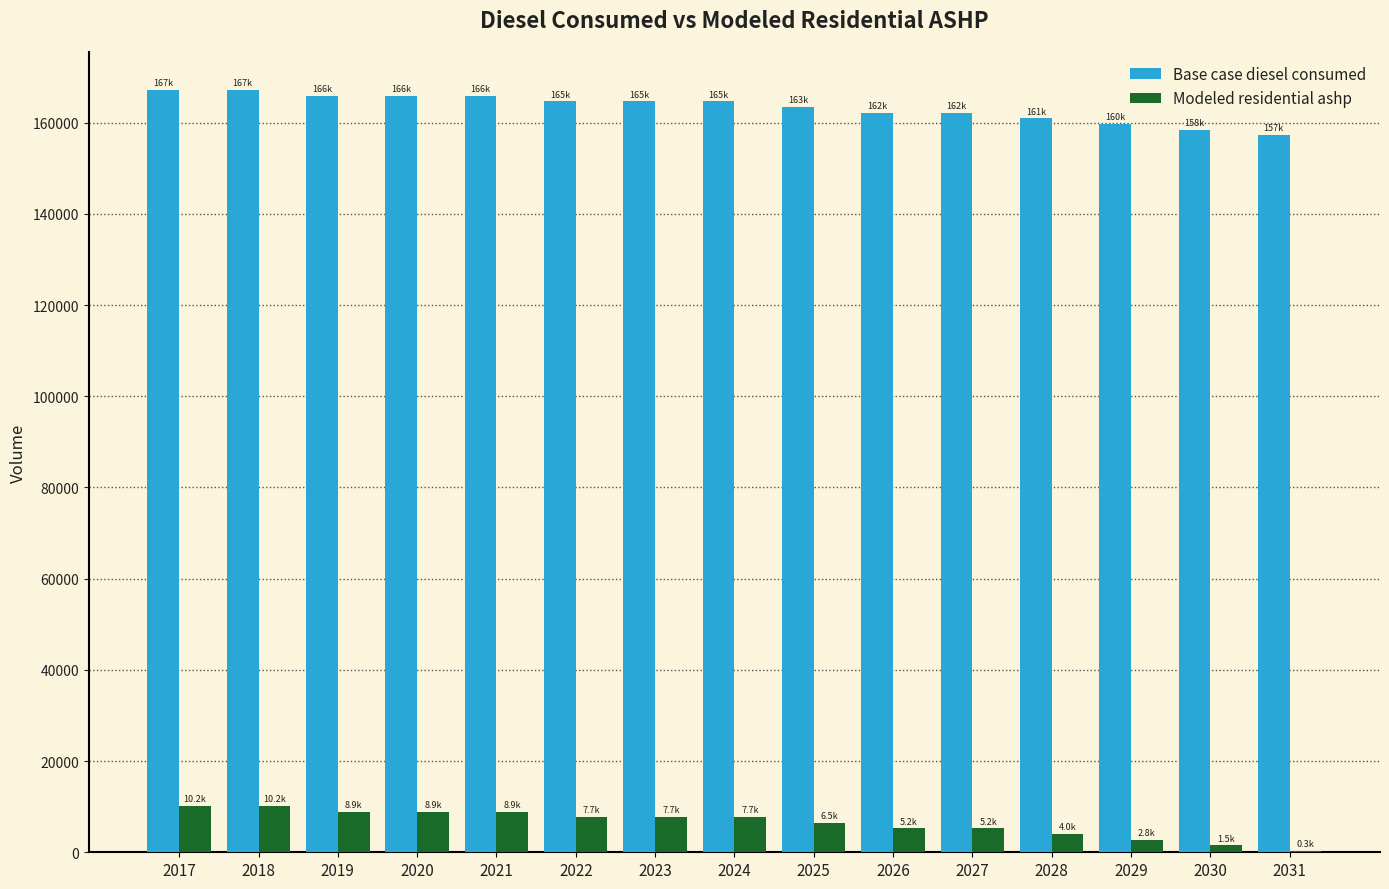

The value of Base case diesel consumed at 2017 is 167127.6. True or false?

True